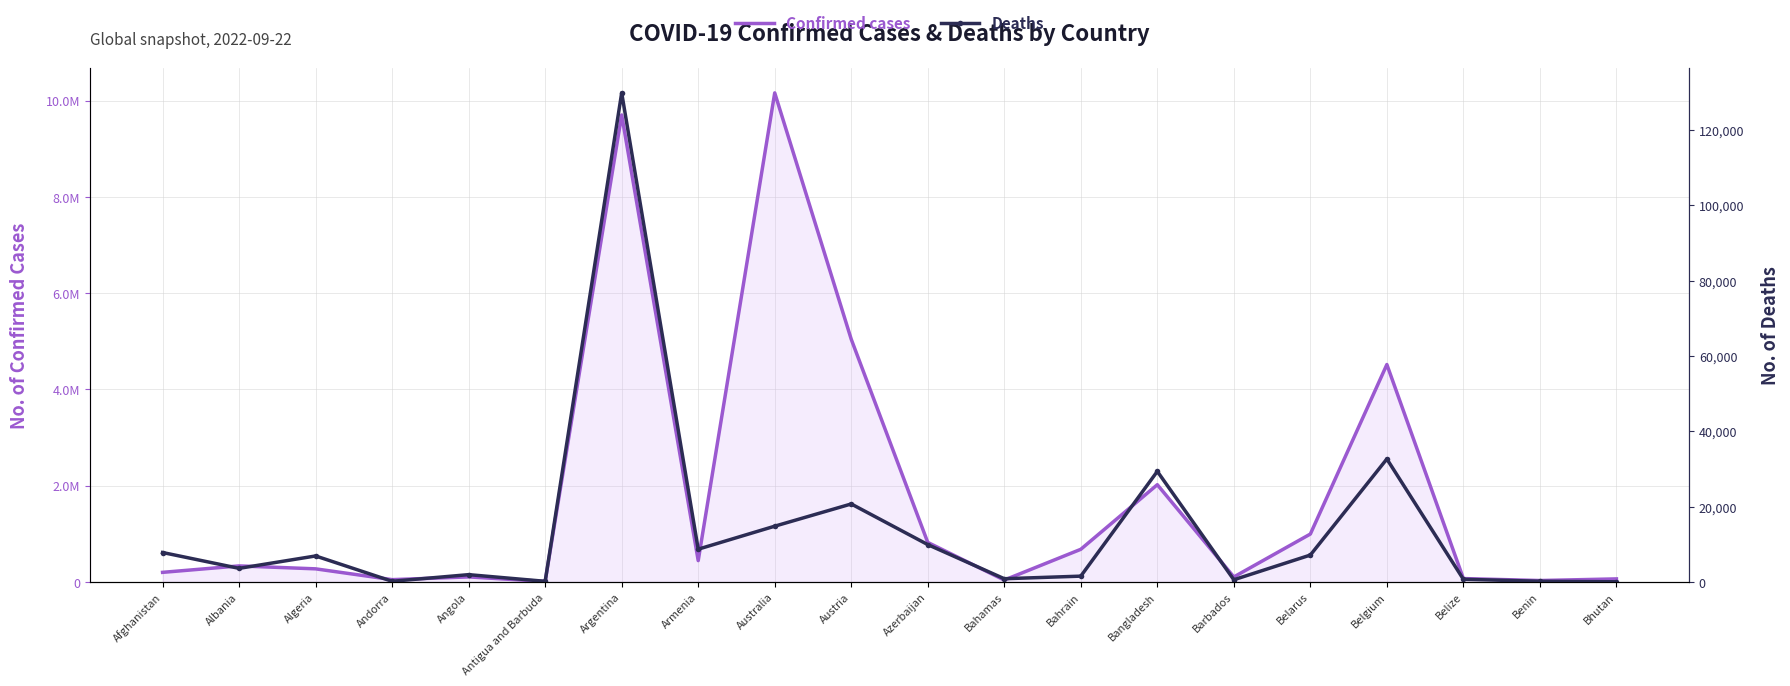

What is the difference between the maximum and minimum values in the Deaths series?

129834